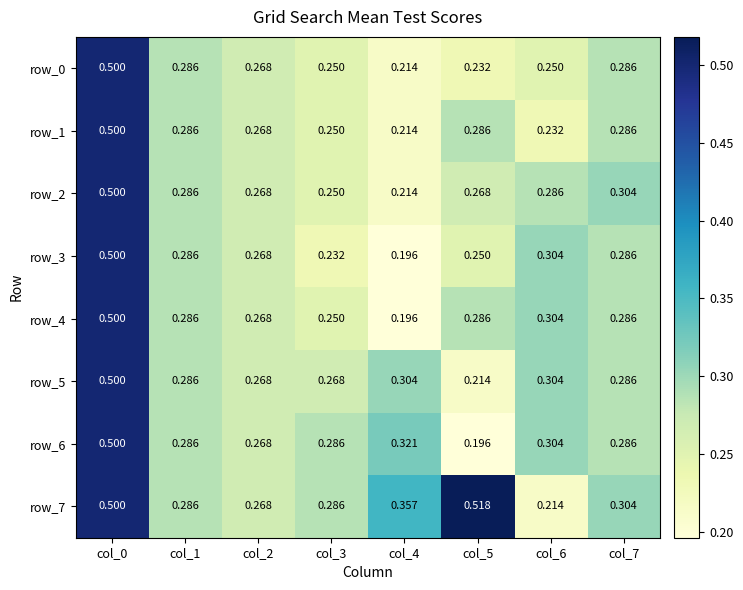

What is the total value across all series at col_4?

2.0